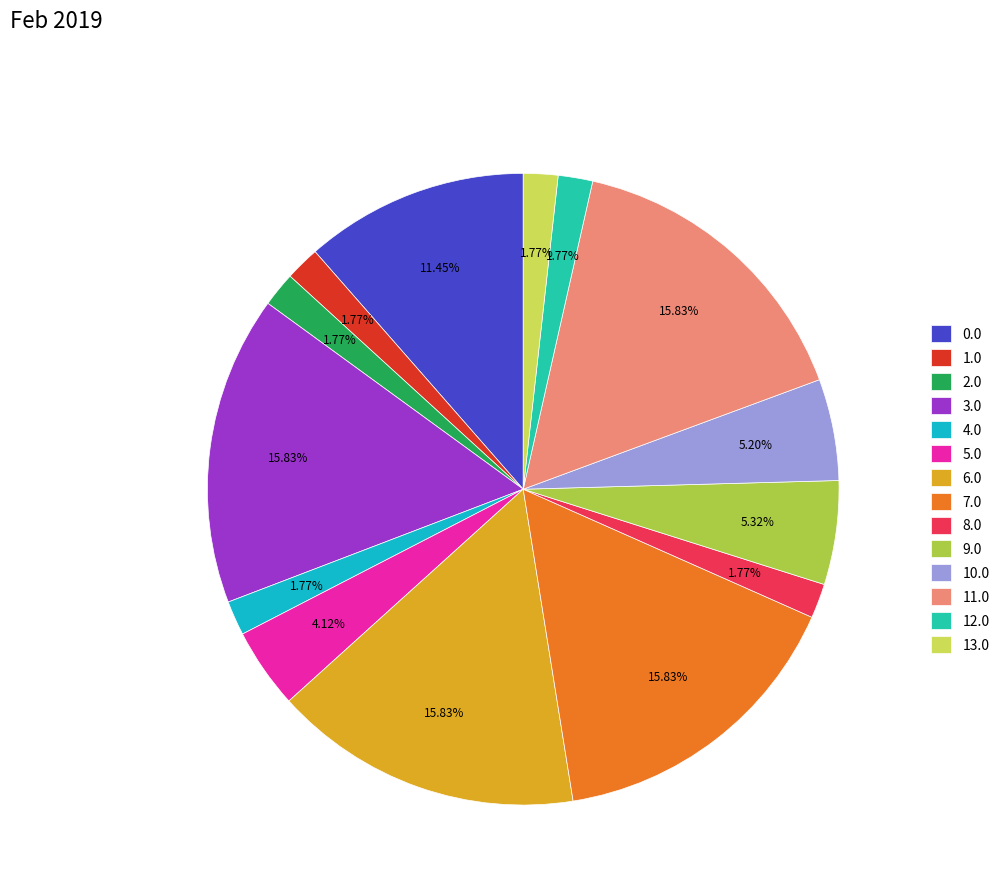

Combined, do 13.0 and 2.0 account for over 50%?

No